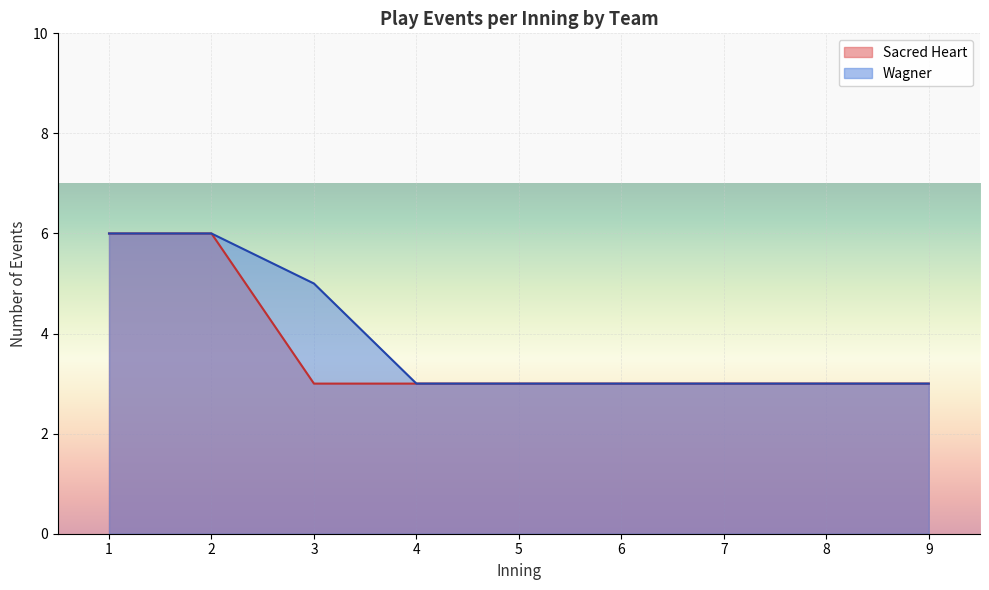

What is the total value across all series at 7?

6